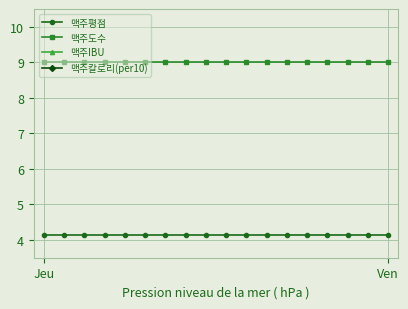

The value of 맥주도수 at 8 is 3.3. True or false?

False